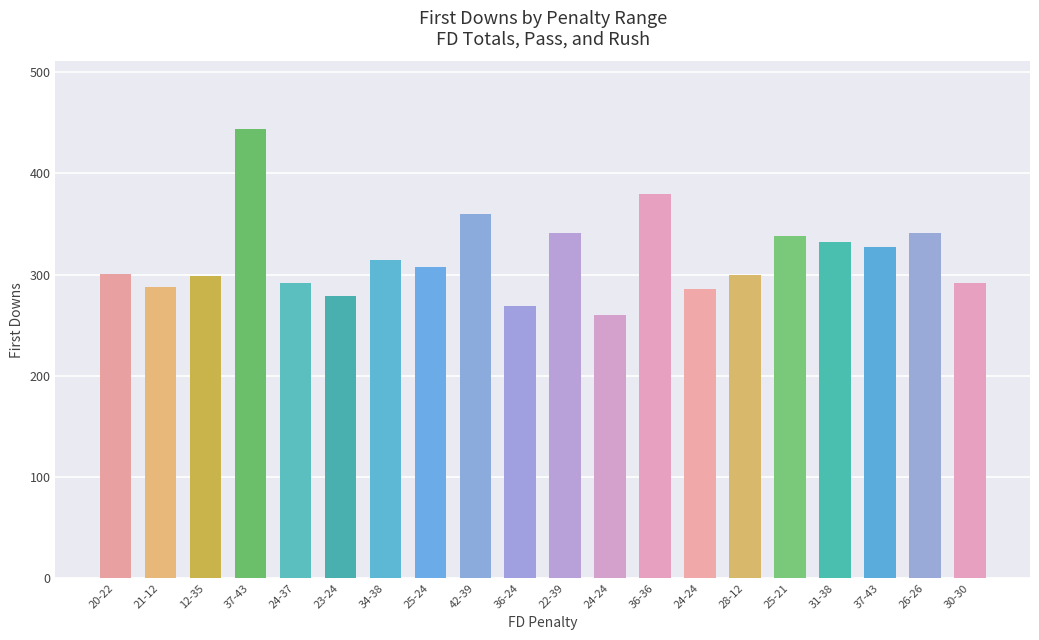

List the labels in order of value, largest first.

37-43, 36-36, 42-39, 22-39, 26-26, 25-21, 31-38, 37-43, 34-38, 25-24, 20-22, 28-12, 12-35, 24-37, 30-30, 21-12, 24-24, 23-24, 36-24, 24-24